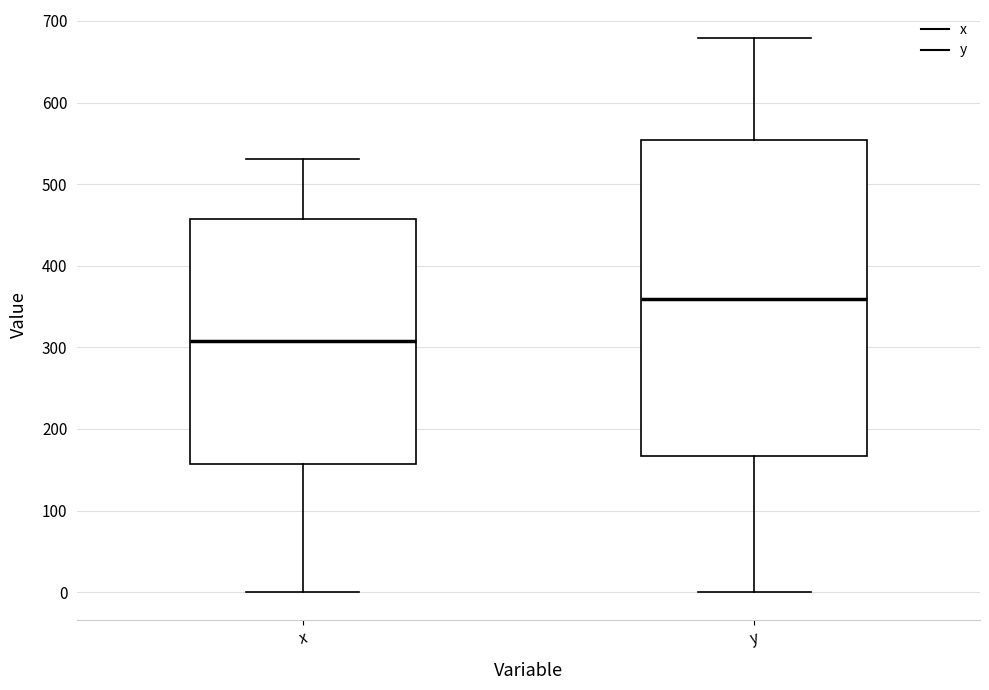

Which box has the lowest median line?

x